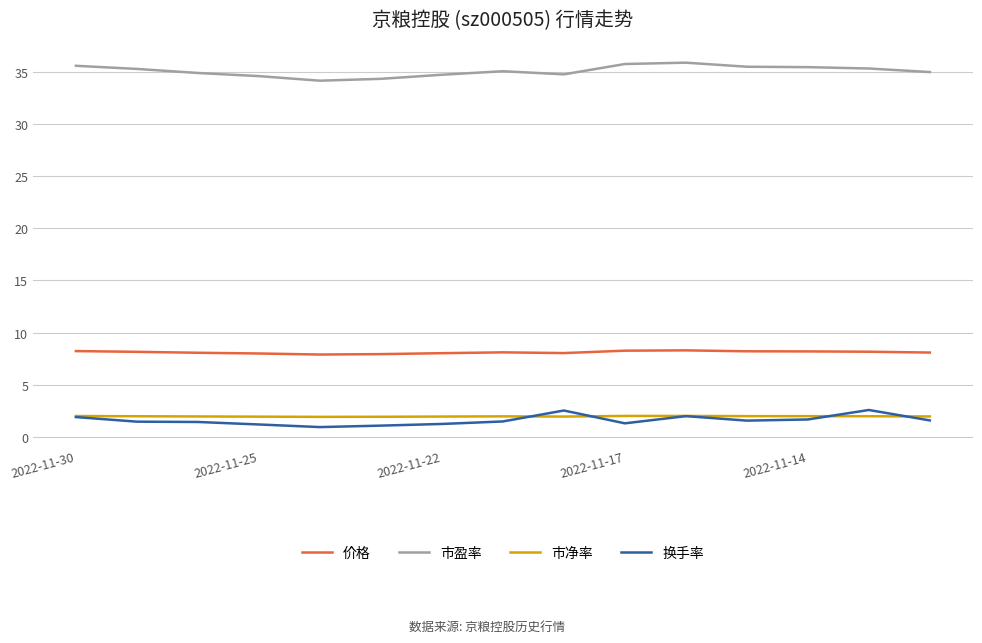

How many lines are shown in the chart?

4